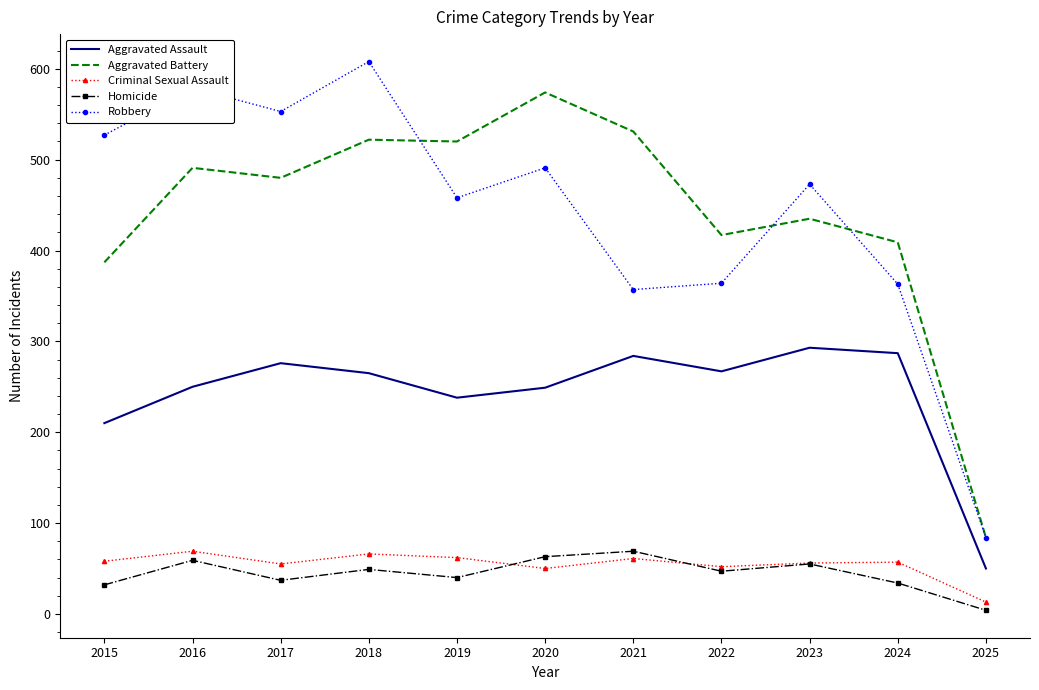

At which category does Aggravated Assault reach its first local peak?

2017